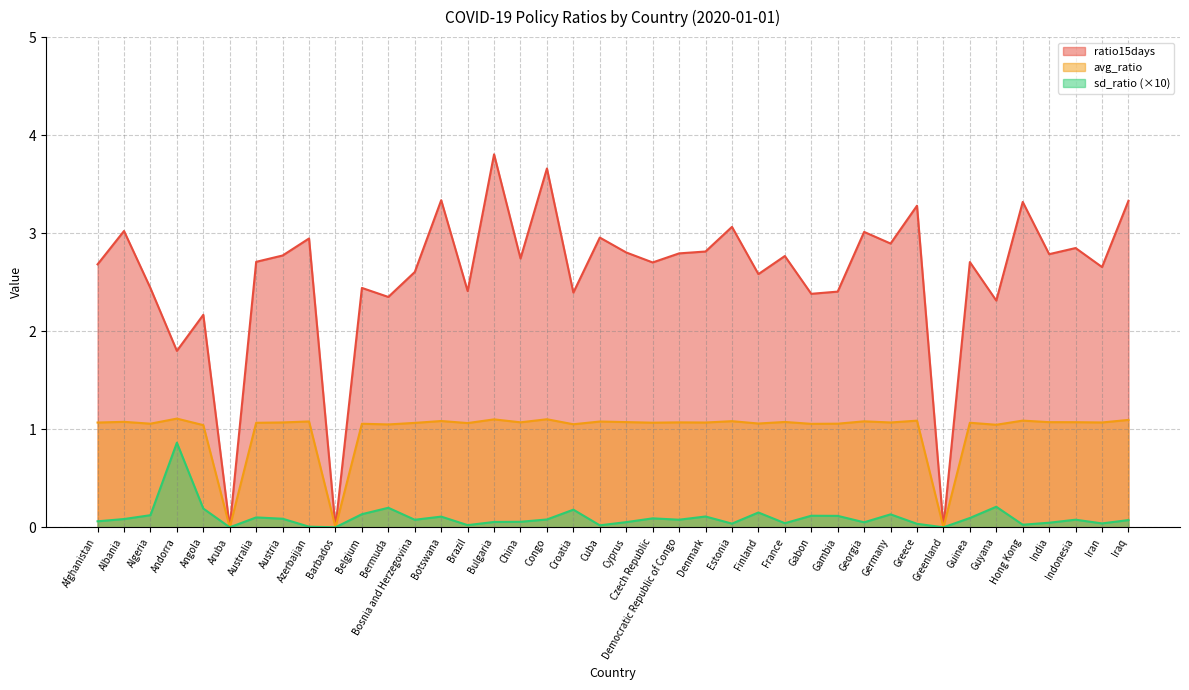

What is the difference between the maximum and minimum values in the sd_ratio series?

0.9